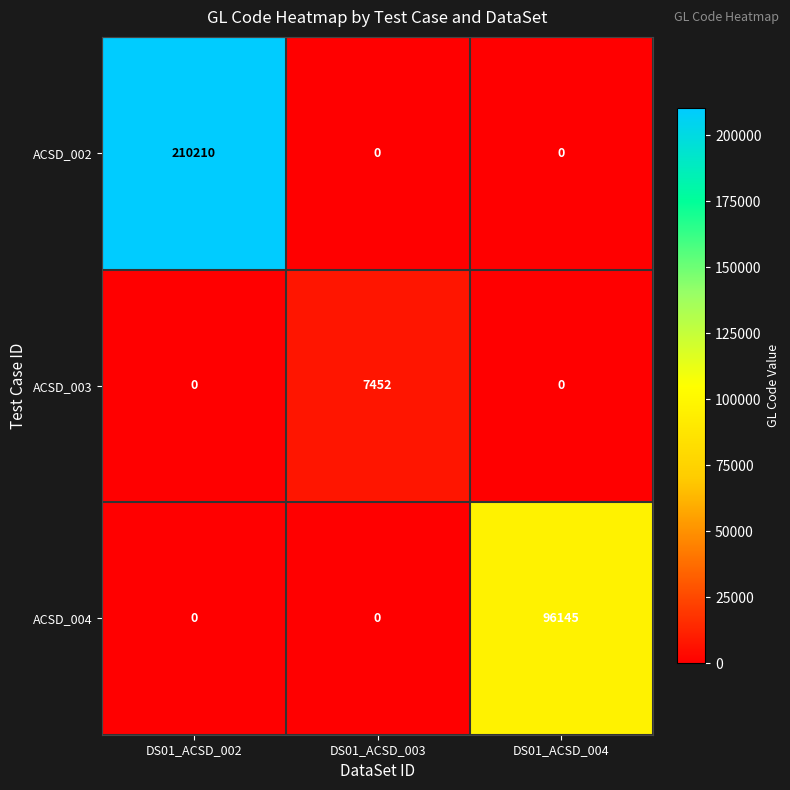

What is the sum of the ACSD_003 values at DS01_ACSD_003 and DS01_ACSD_002?

7452